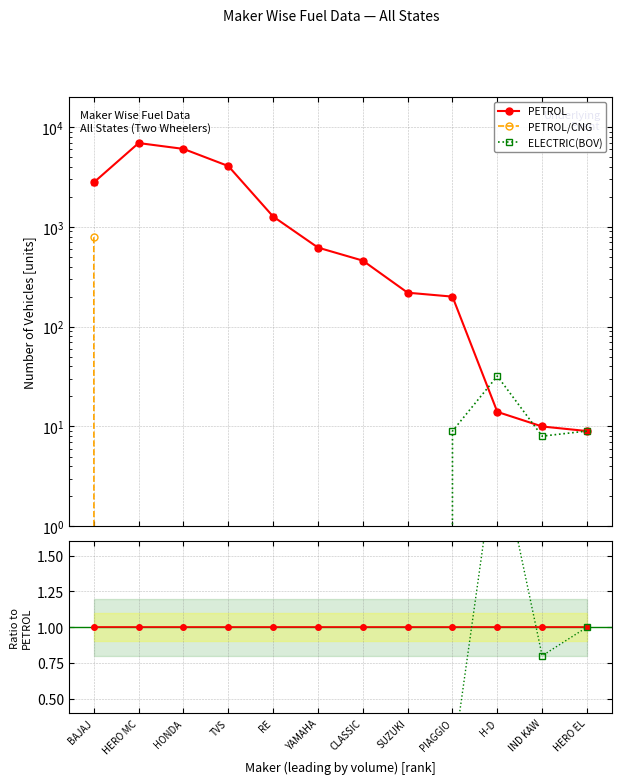

Which category has the highest value across all series?

HERO MC